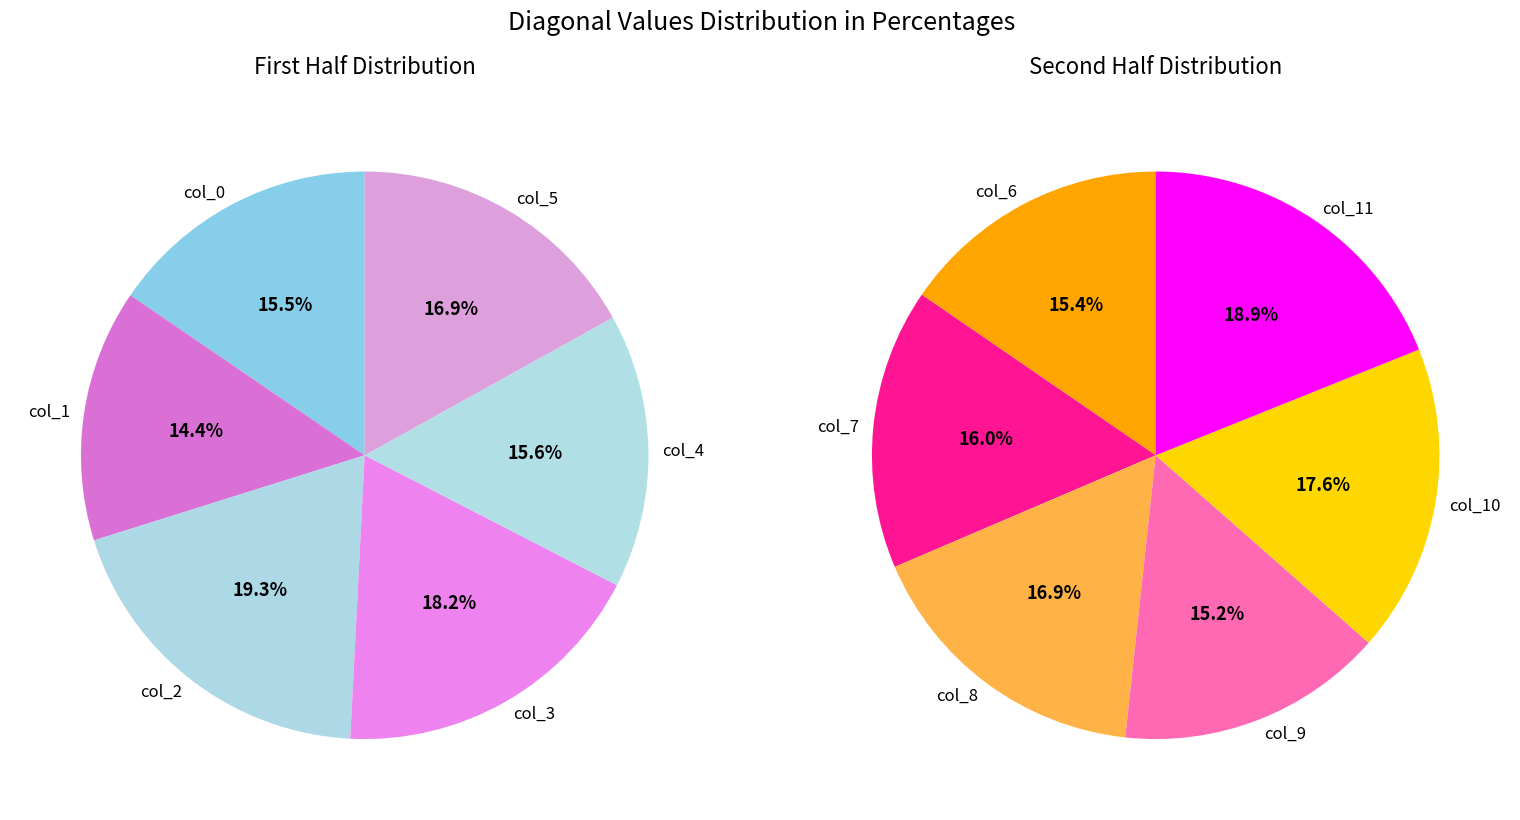

Does col_7 account for over 50% of the chart?

No